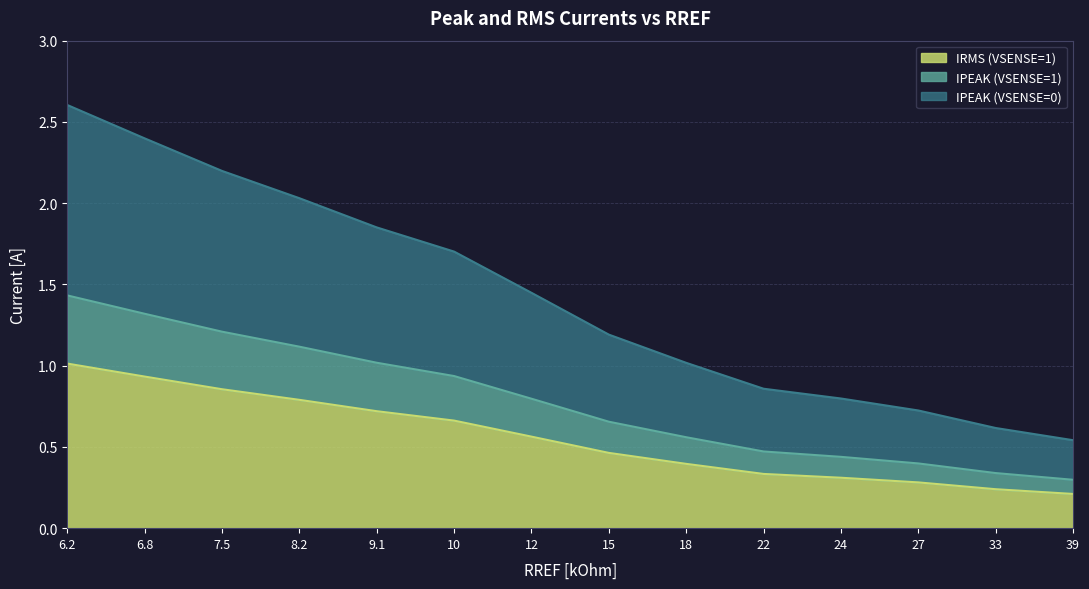

How many data points in IPEAK (VSENSE=0) are less than 1?

5